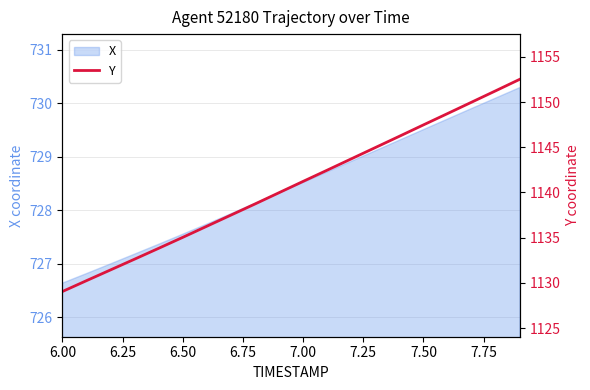

Reading left to right, transcribe all the data shown in this chart.

1129.0	1130.2	1131.4	1132.6	1133.8	1135.0	1136.3	1137.5	1138.7	1140.0	1141.2	1142.5	1143.7	1145.0	1146.2	1147.5	1148.7	1150.0	1151.2	1152.5